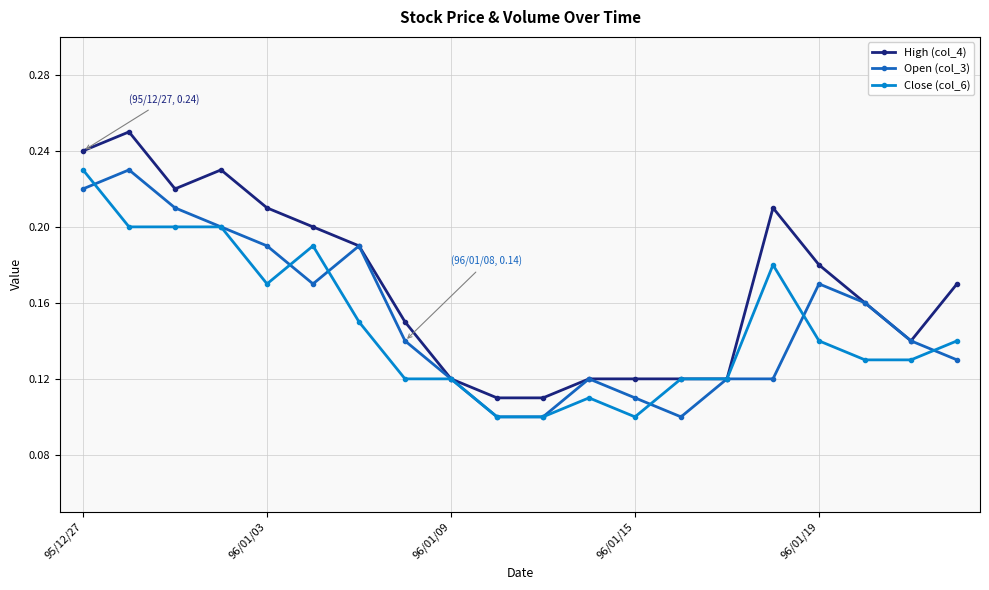

How many Close (col_6) values are between 0 and 1?

20